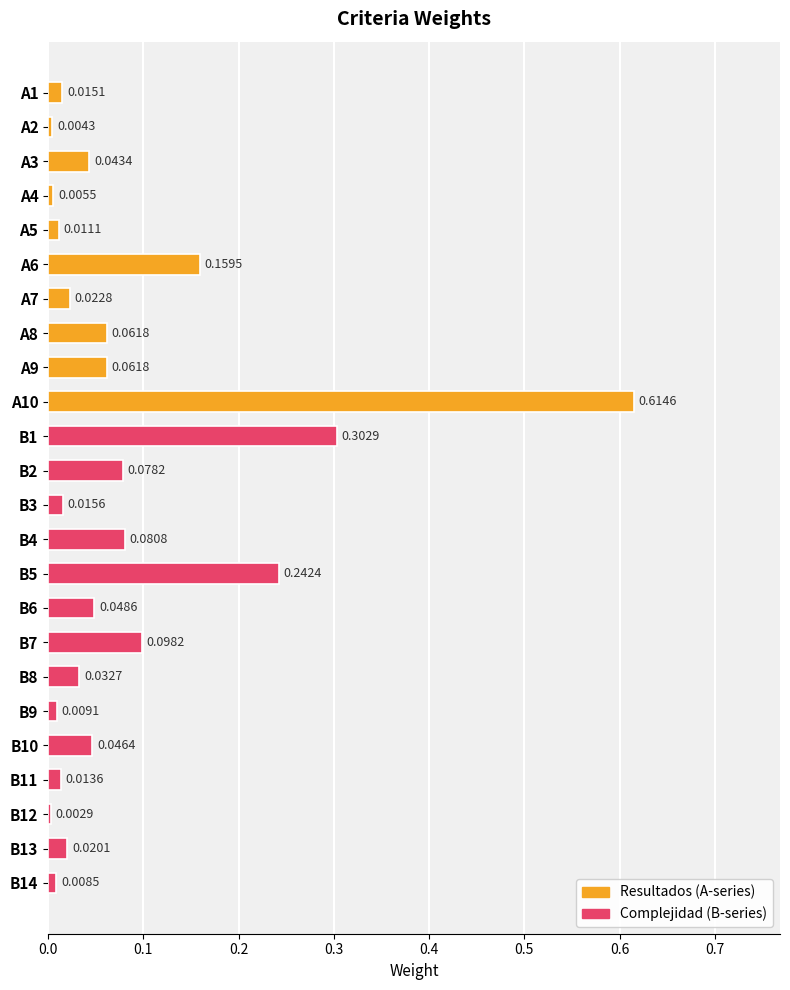

Are the bars horizontal?

Yes